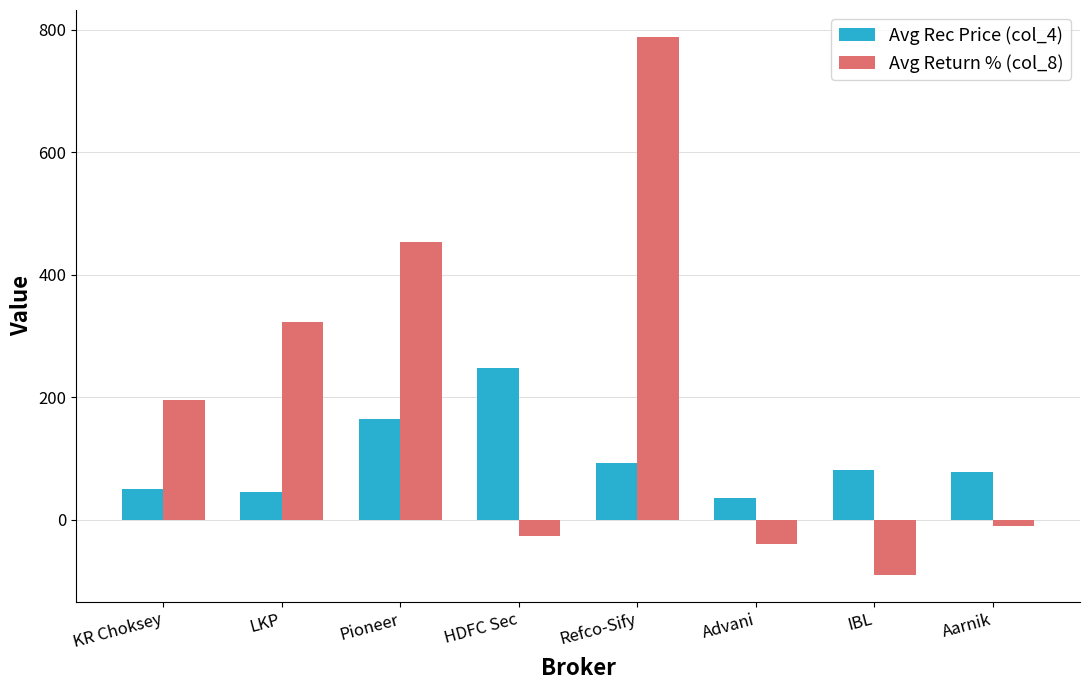

Which category has the highest value across all series?

Refco-Sify